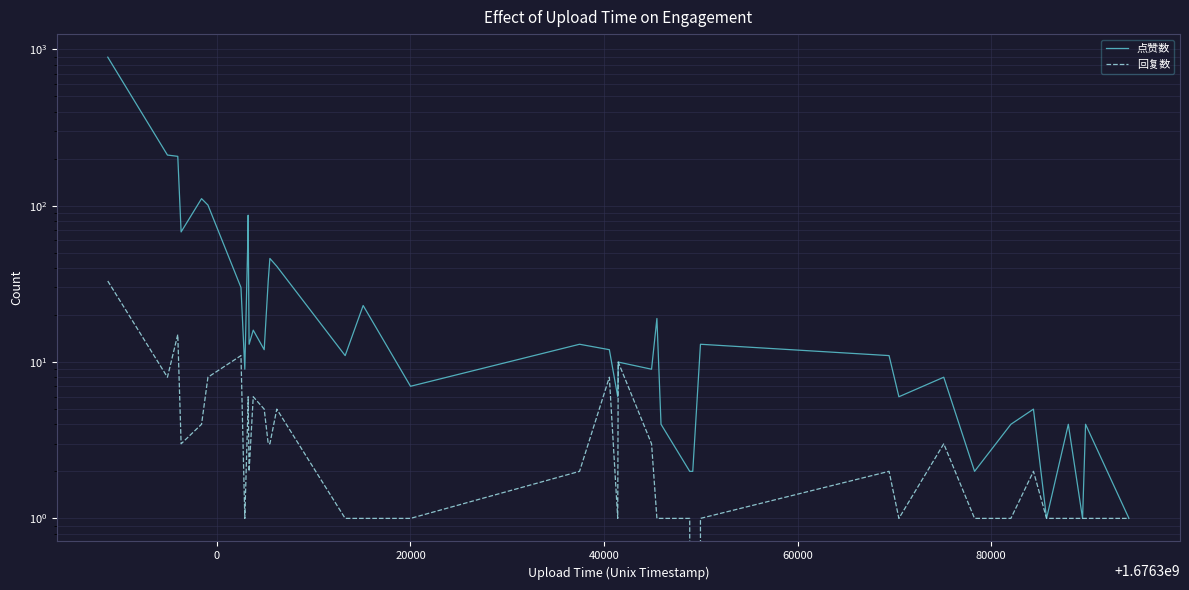

In 点赞数, how many points are higher than both neighbors (excluding endpoints)?

13